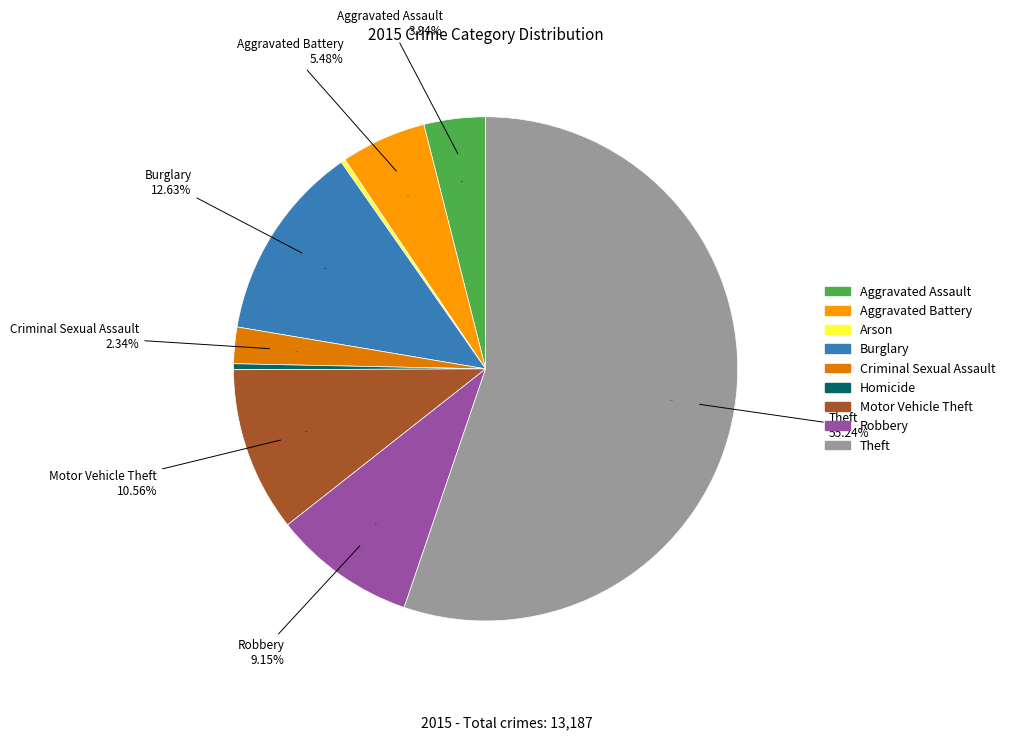

To the nearest percent, what is the combined percentage of Motor Vehicle Theft and Arson?

11%